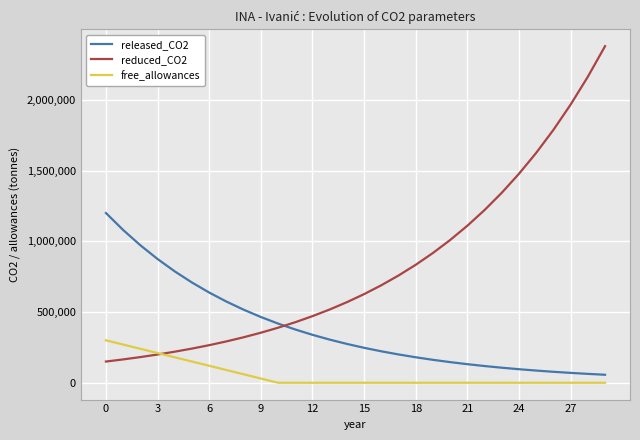

What is the maximum value shown in the chart?

2379460.0